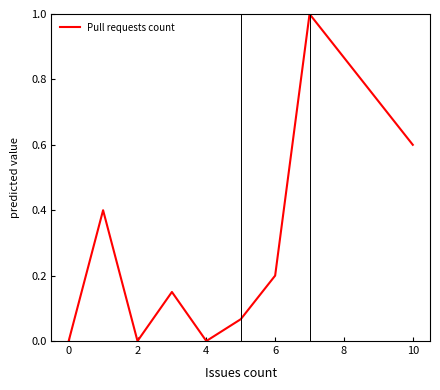

What is the maximum value shown in the chart?

1.0